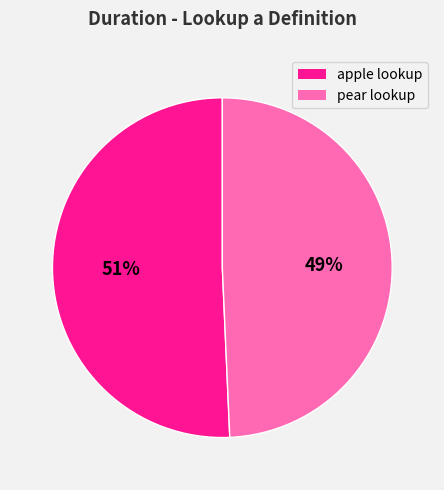

Is there any slice that represents more than half of the pie?

Yes